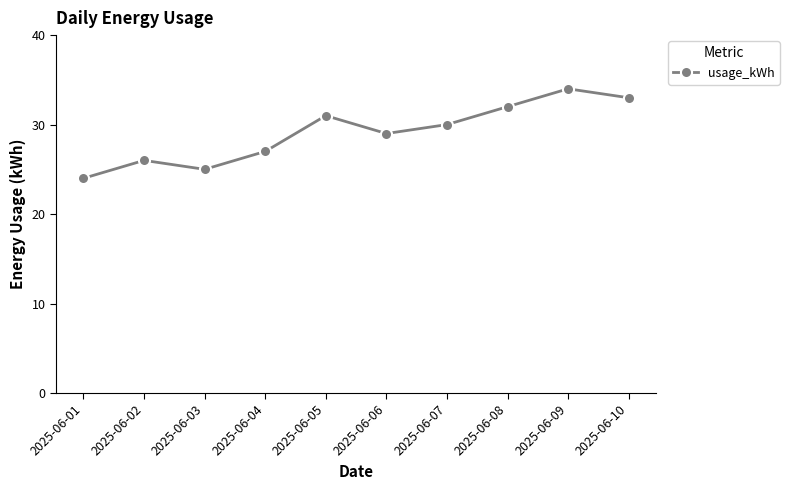

What is the change in value from 2025-06-03 to 2025-06-07?

+5